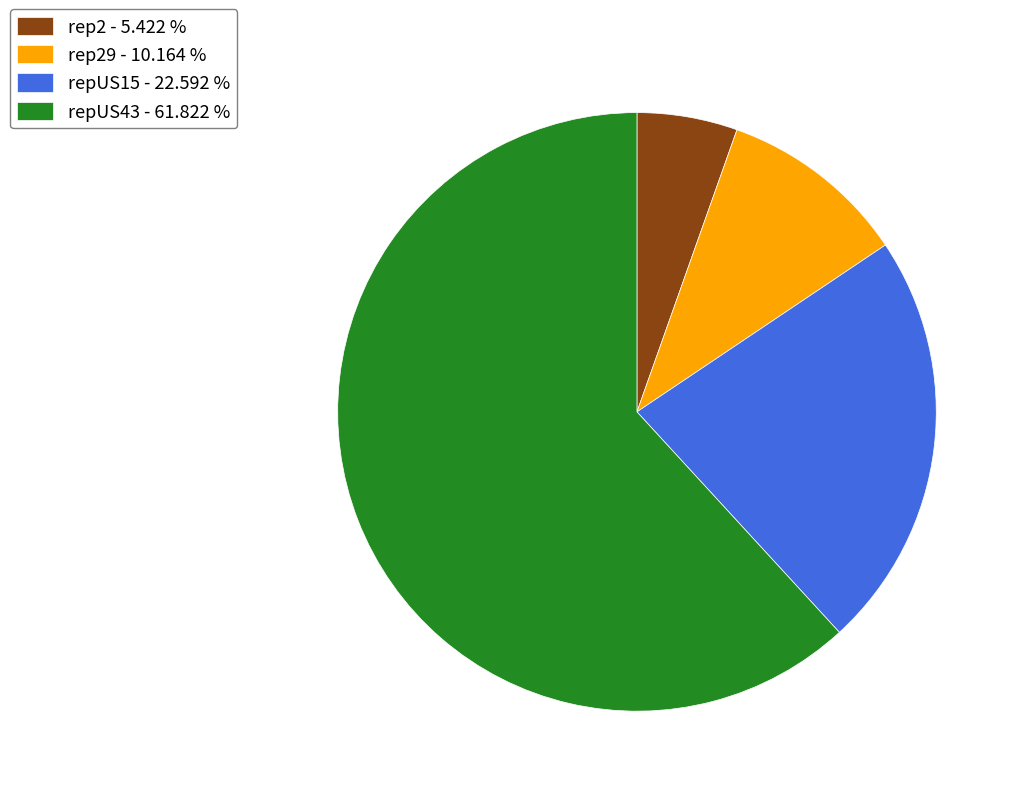

Do repUS43 - 61.822 % and rep2 - 5.422 % together represent more than half of the pie?

Yes